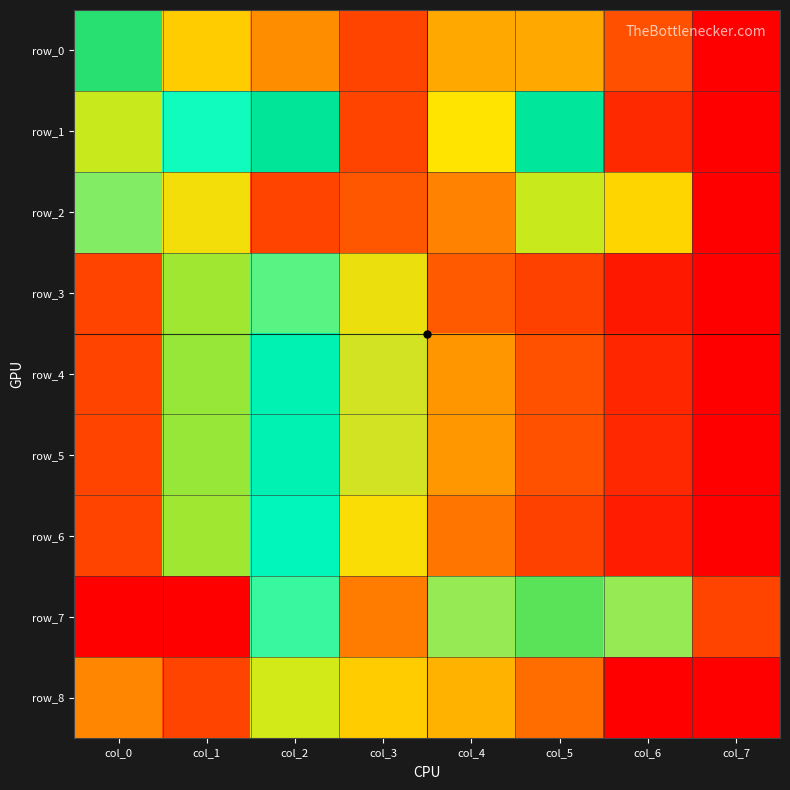

How many data points does each series have?

8